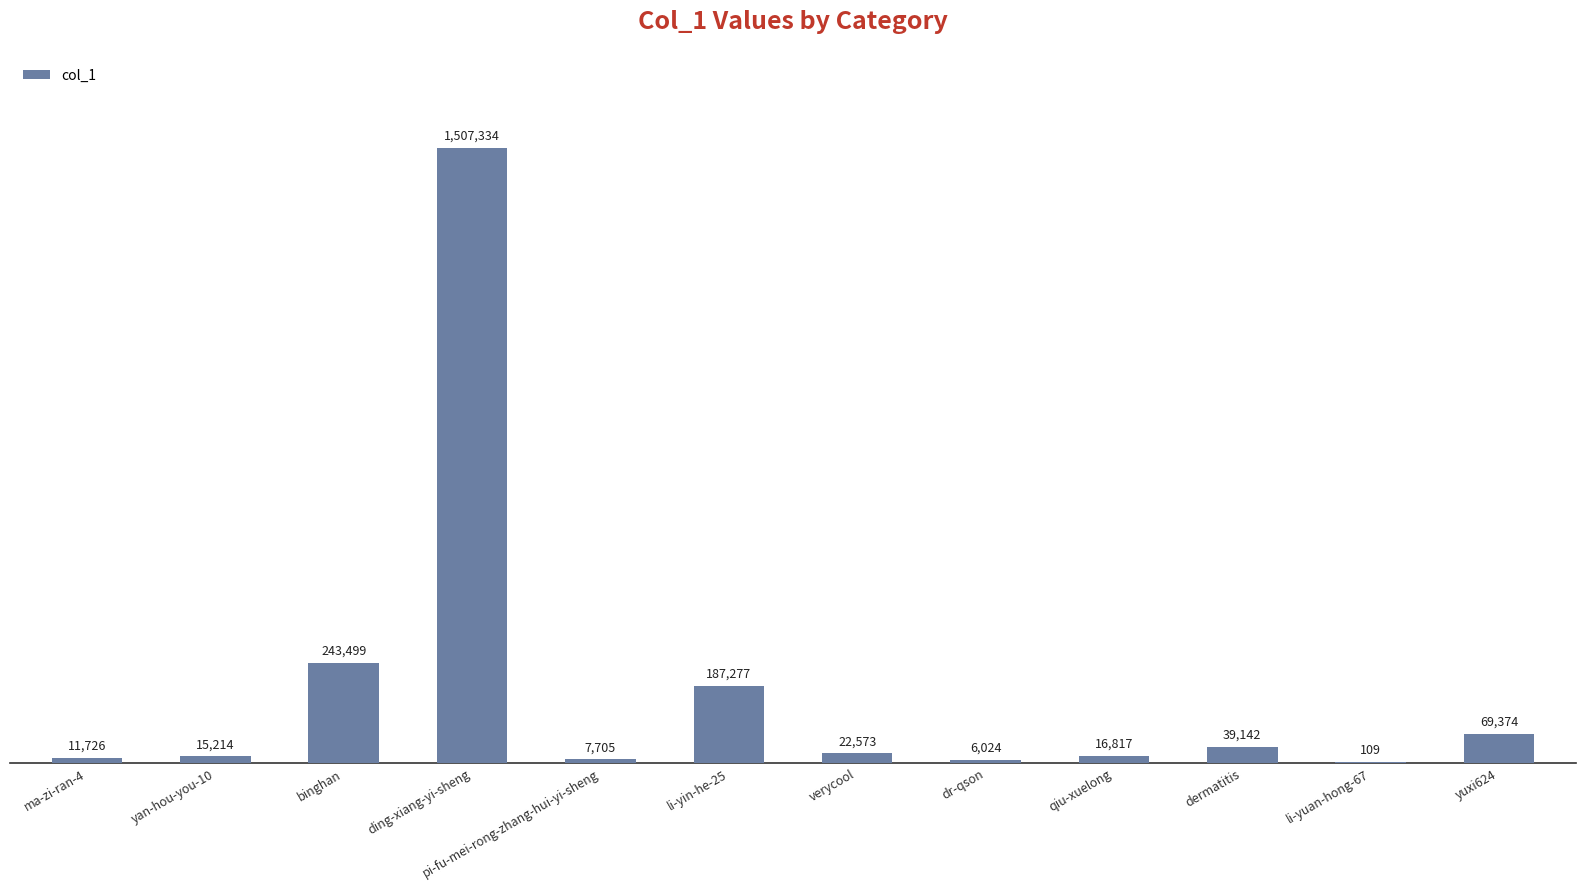

Which category has the highest value across all series?

ding-xiang-yi-sheng